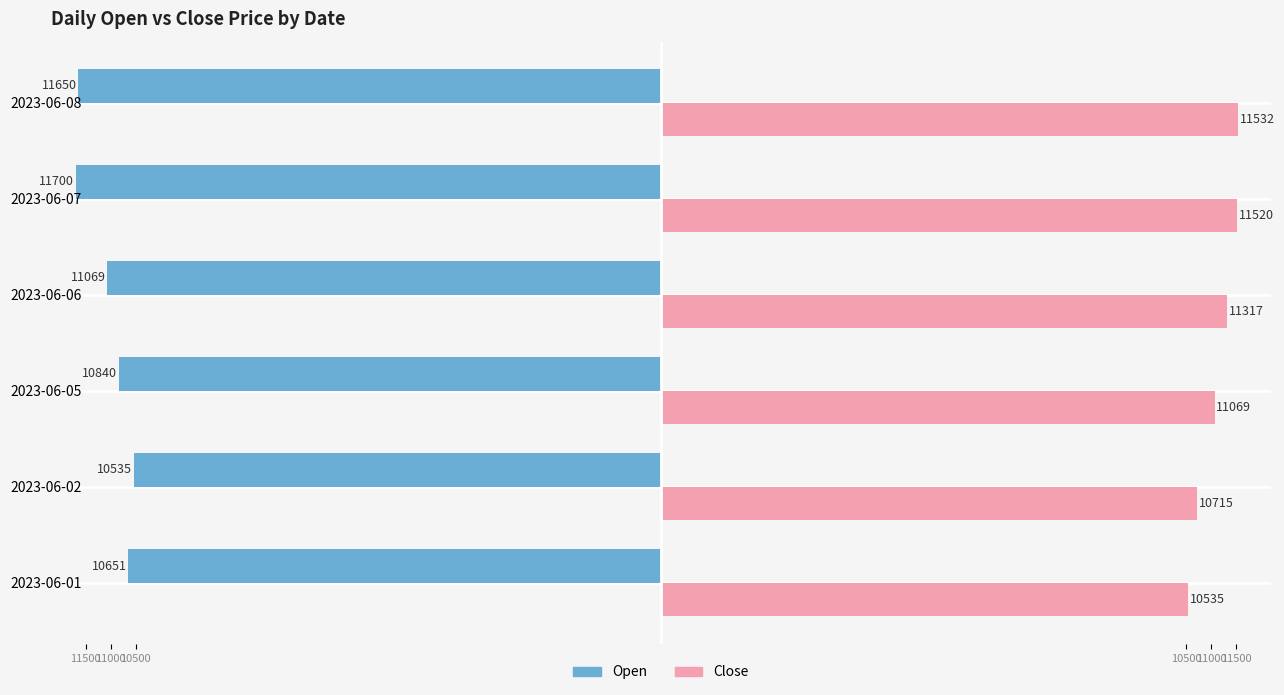

List the series in order of their overall mean, highest first.

Close, Open